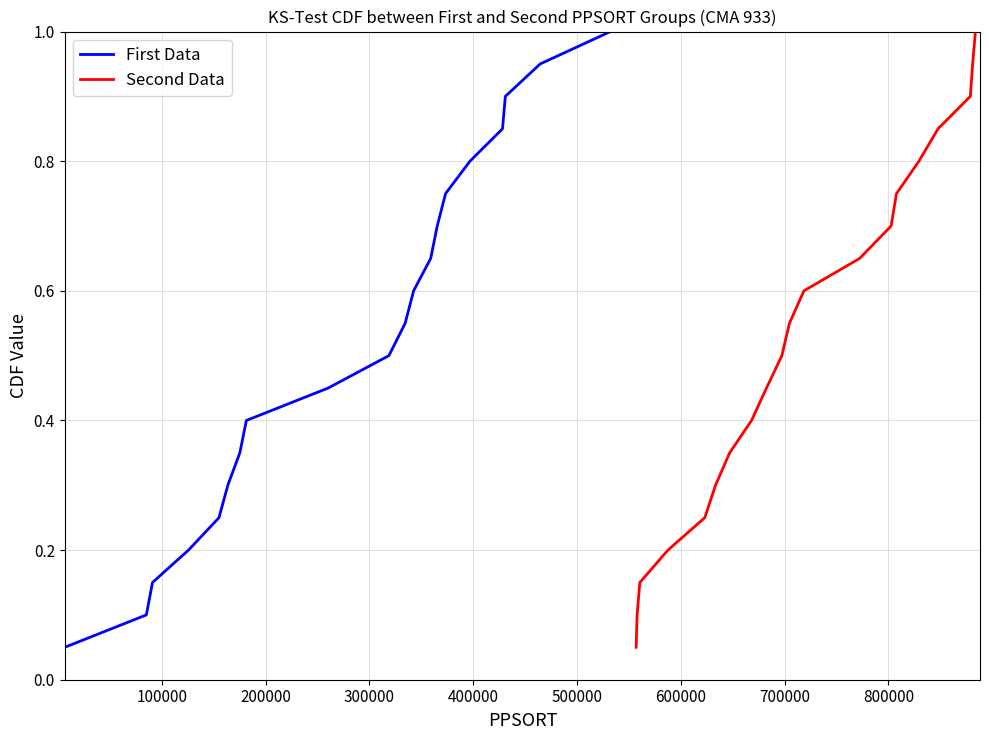

True or false: Second Data and First Data cross at least once.

False